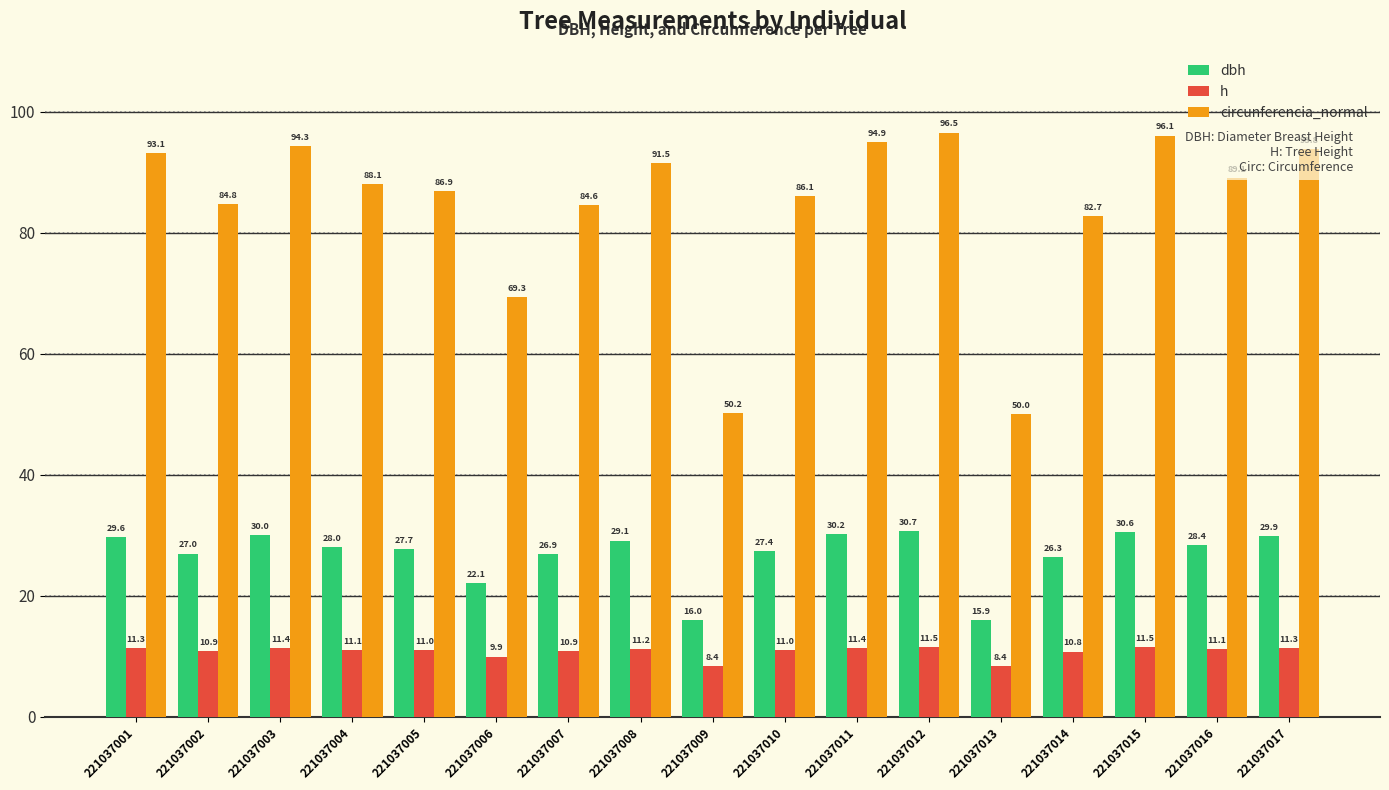

How many distinct data groups are displayed?

3